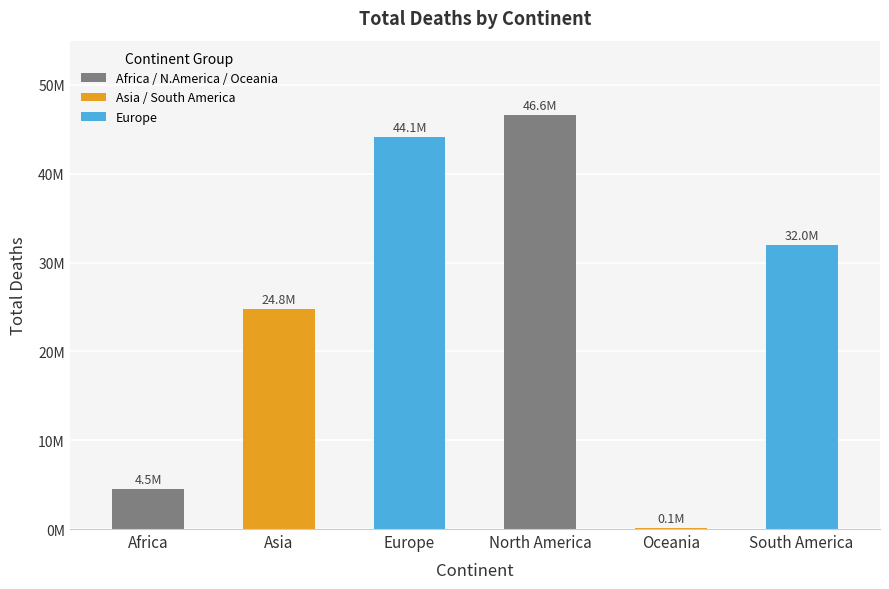

Are the bars horizontal?

No